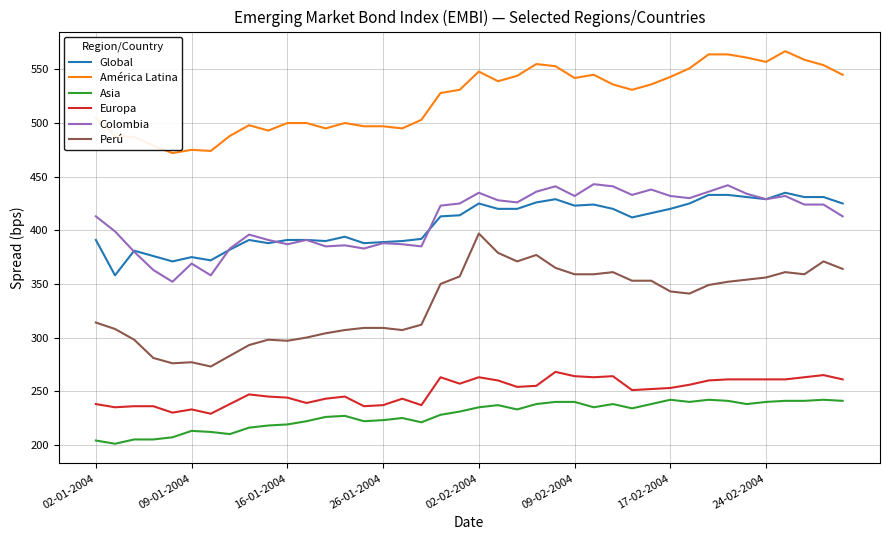

What is the maximum value for Global?

435